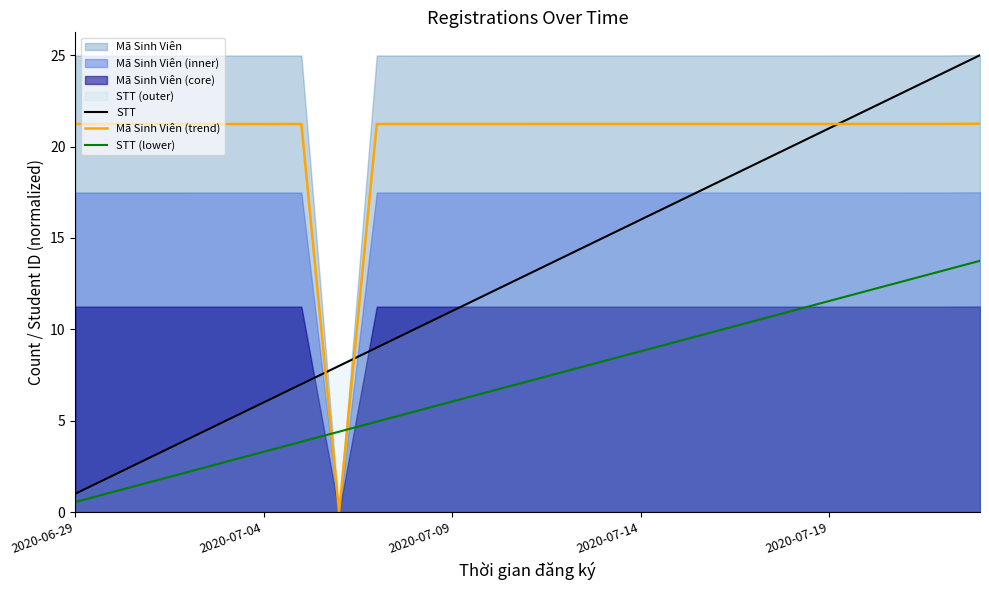

The STT (lower) series shows 4.7 at 23. True or false?

False